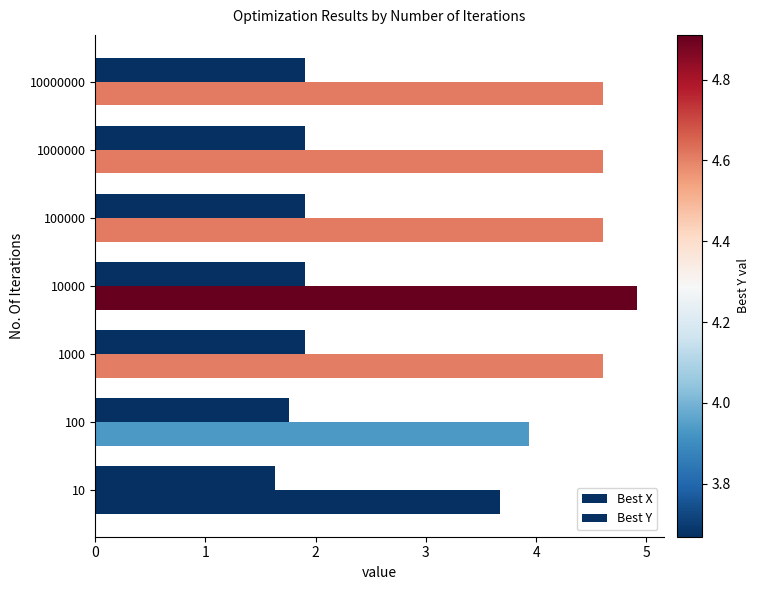

How many categories are shown in the chart?

7